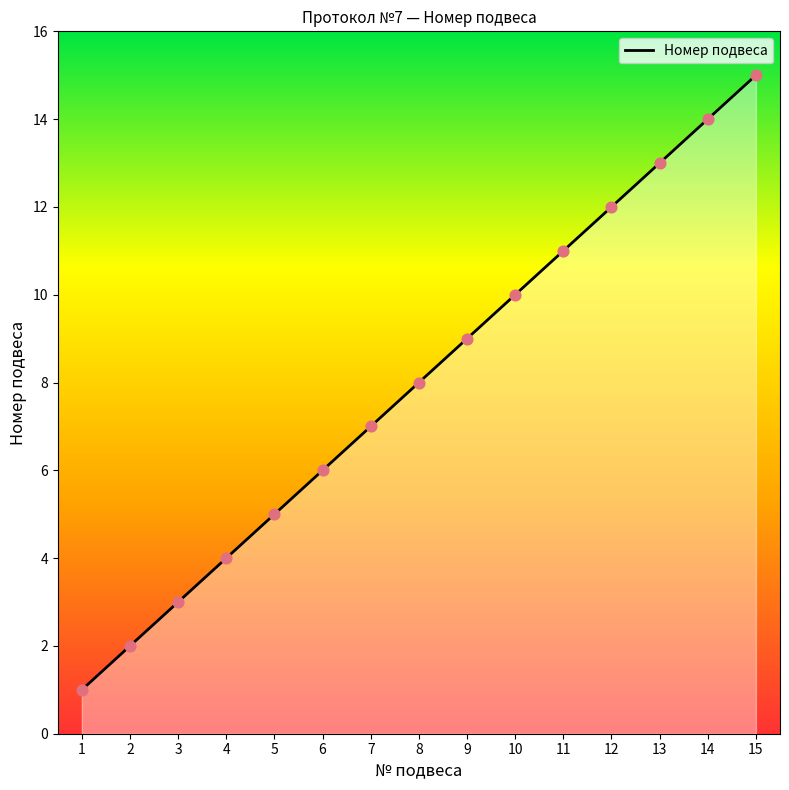

What is the change in value from 4 to 6?

+2